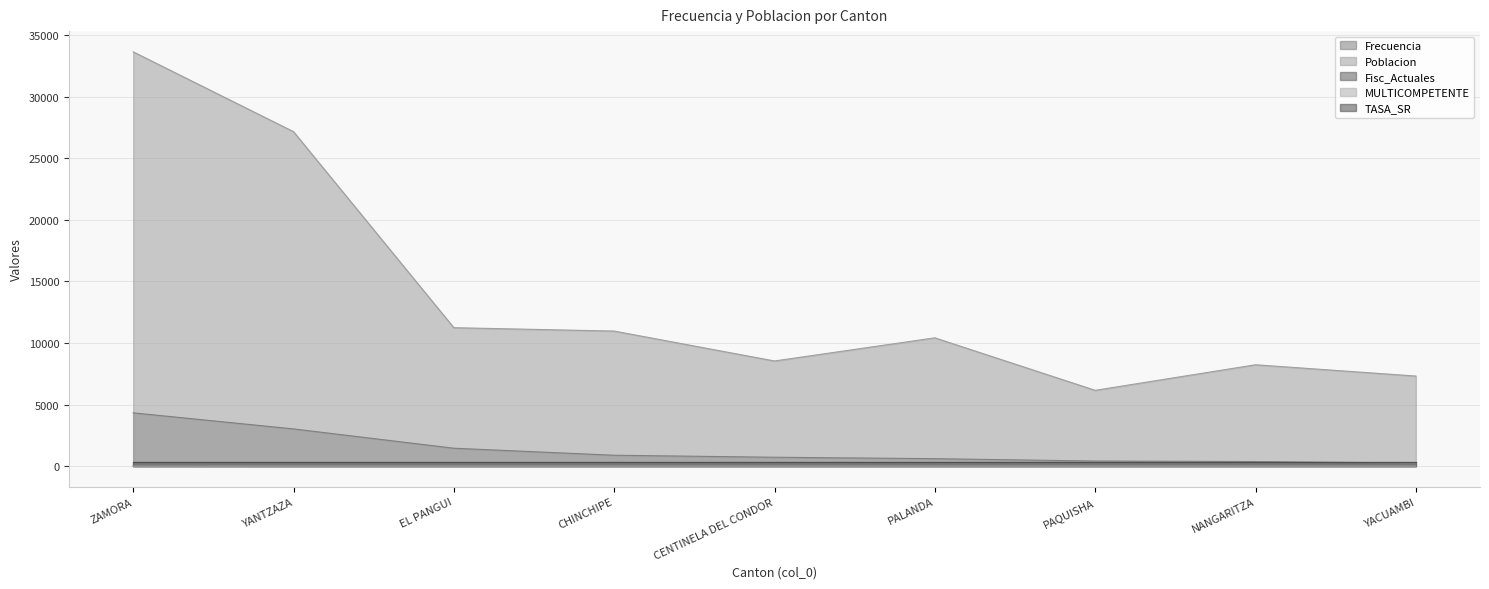

True or false: Frecuencia and Poblacion intersect in this chart.

False